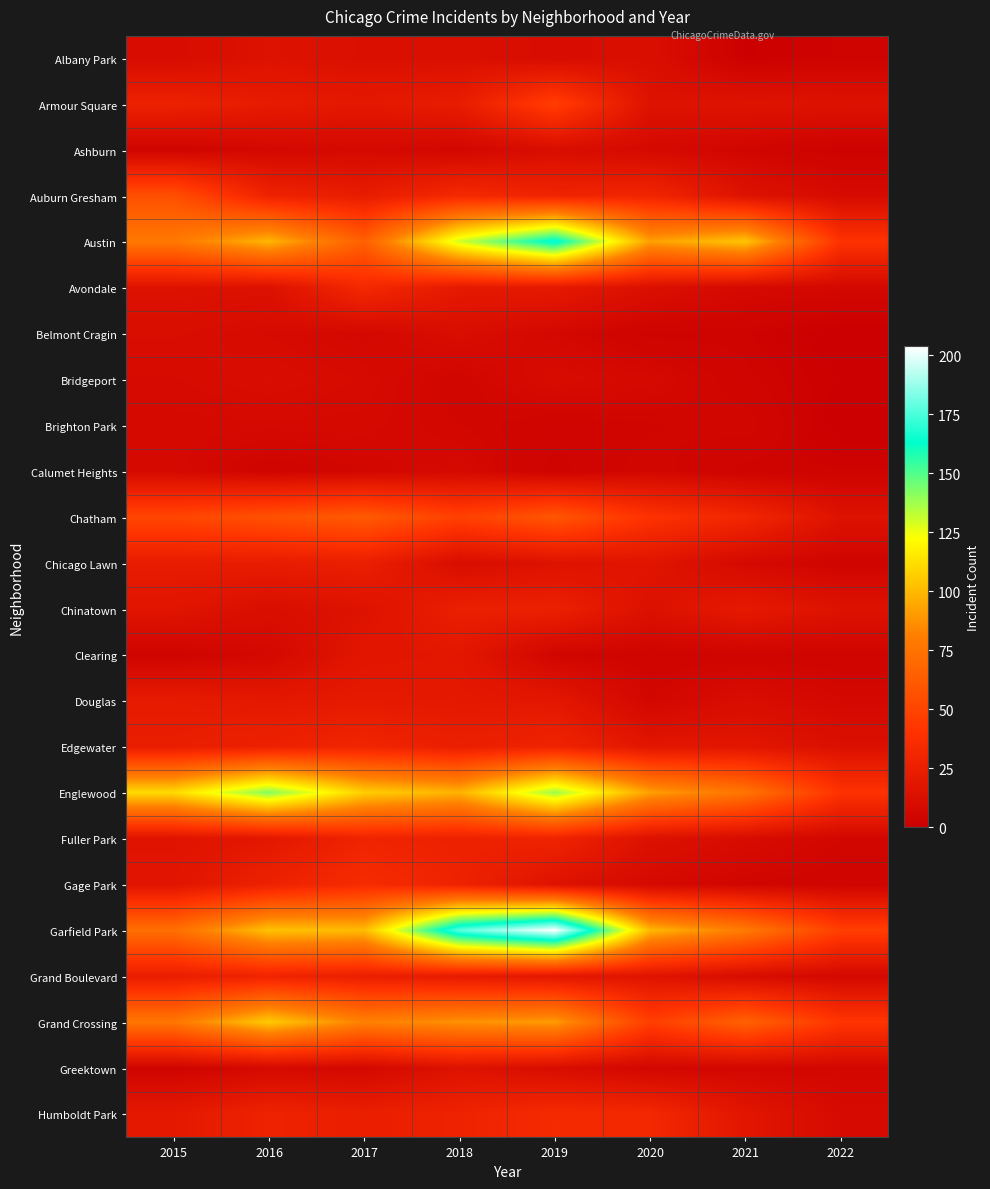

Count the number of data series in this chart.

24